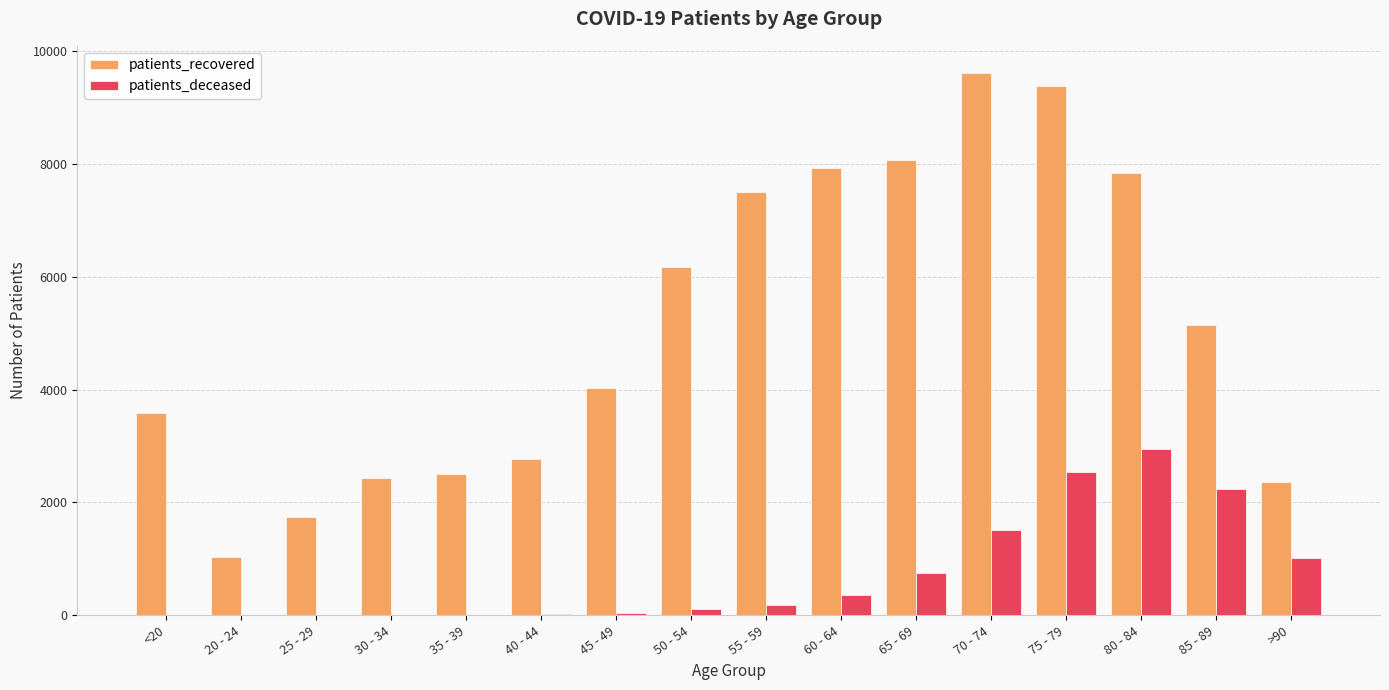

Which series changed the most between 20 - 24 and 50 - 54?

patients_recovered